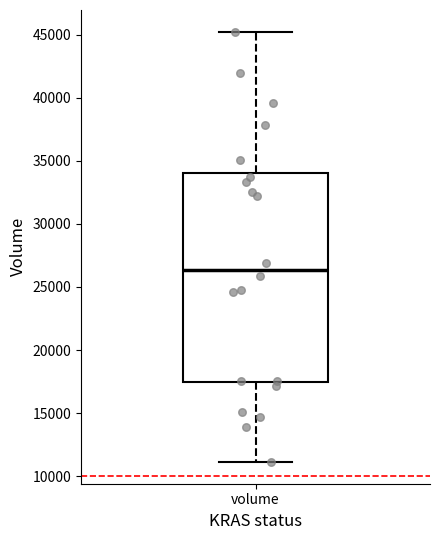

Transcribe this box plot: give where the median line is, the range the box spans, and where the two whiskers end, as read against the y-axis. The values are not printed on the chart, so give them approximately, as read against the axis.

median 26500, box 17500 to 34000, whiskers 11000 to 45500